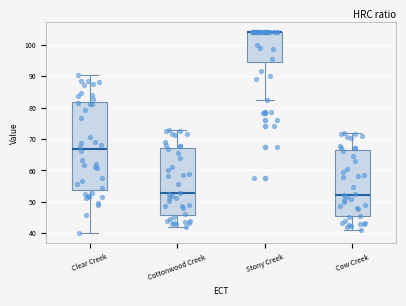

Reading left to right, read every box against the y-axis: the position of its median line, the range the box covers, and the ends of its whiskers. The values are not printed on the chart, so give them approximately, as read against the axis.

Clear Creek: median 67, box 54 to 82, whiskers 40 to 90
Cottonwood Creek: median 53, box 46 to 67, whiskers 42 to 73
Stony Creek: median 104 (drawn on the box's upper edge), box 95 to 104, whiskers 82 to 104
Cow Creek: median 52, box 45 to 66, whiskers 41 to 72